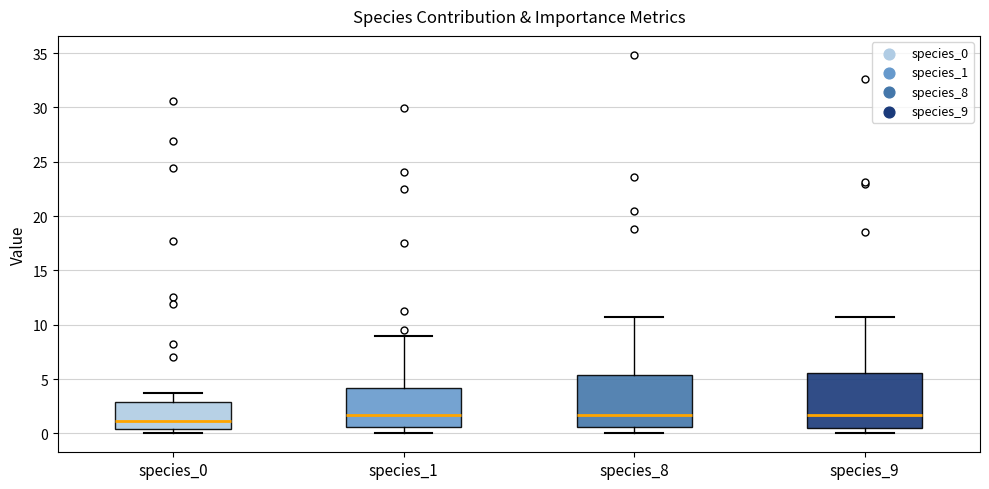

Where does the upper whisker of the box for species_0 end on the y-axis? The values are not printed on the chart, so give them approximately, as read against the axis.

4.0